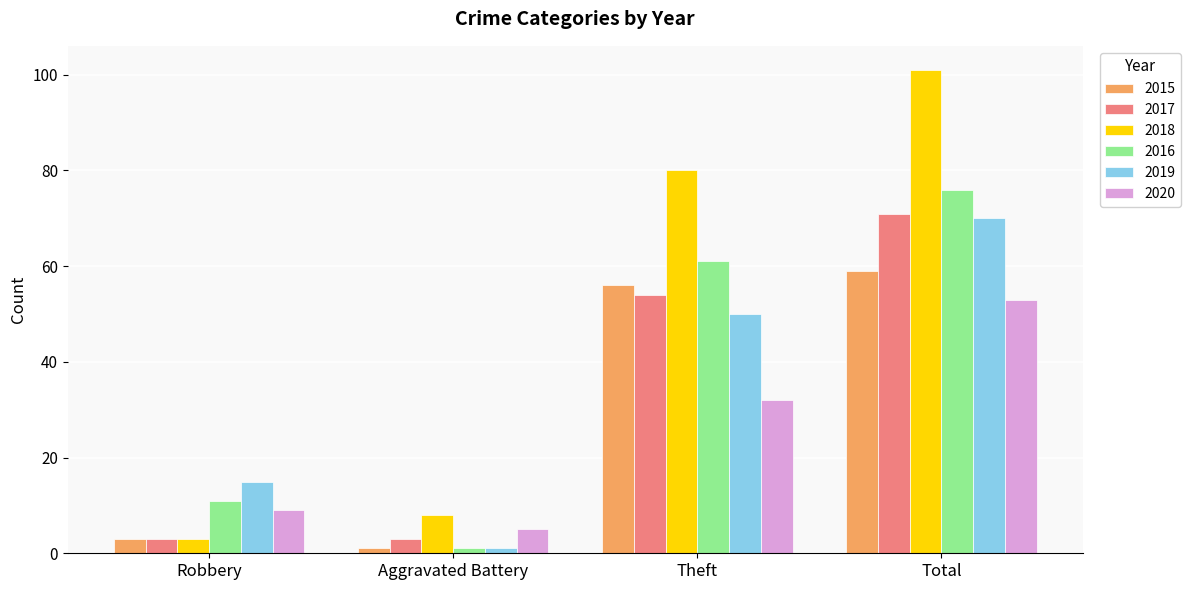

What is the value of the 2020 bar at the 4th from the left?

53